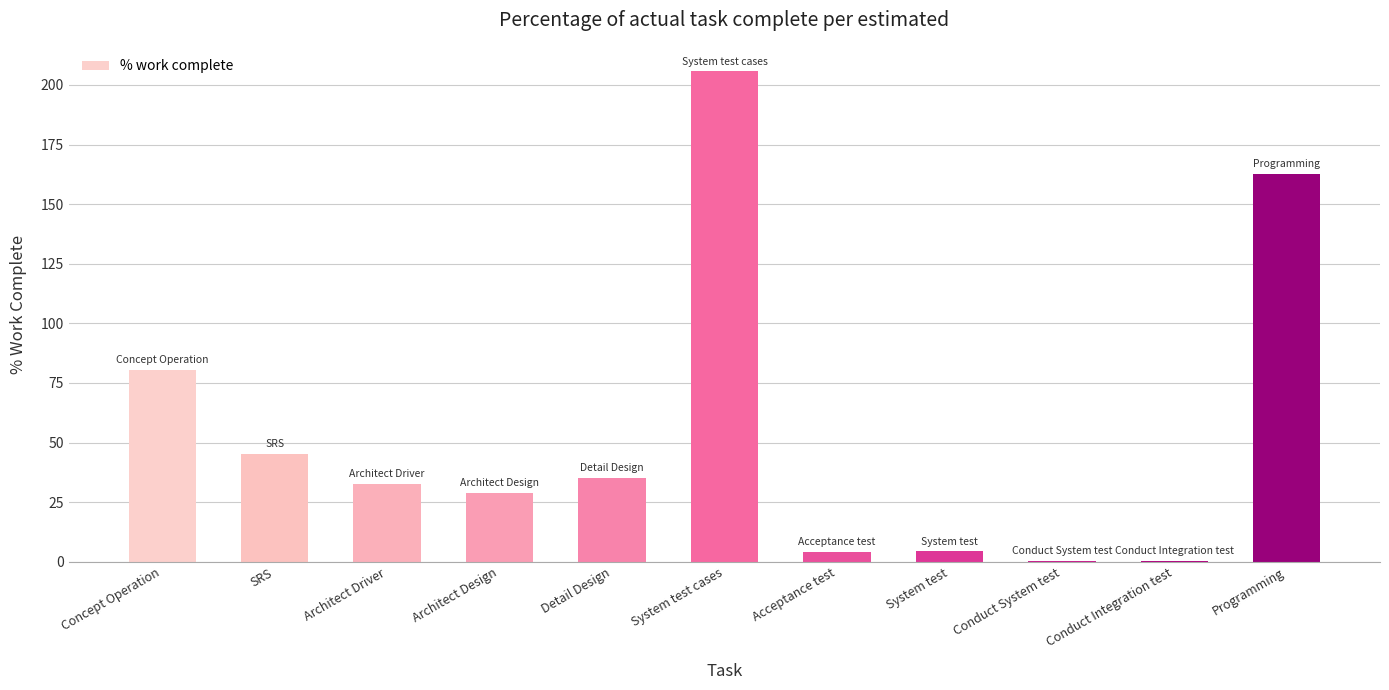

What is the approximate value at System test?

4.4